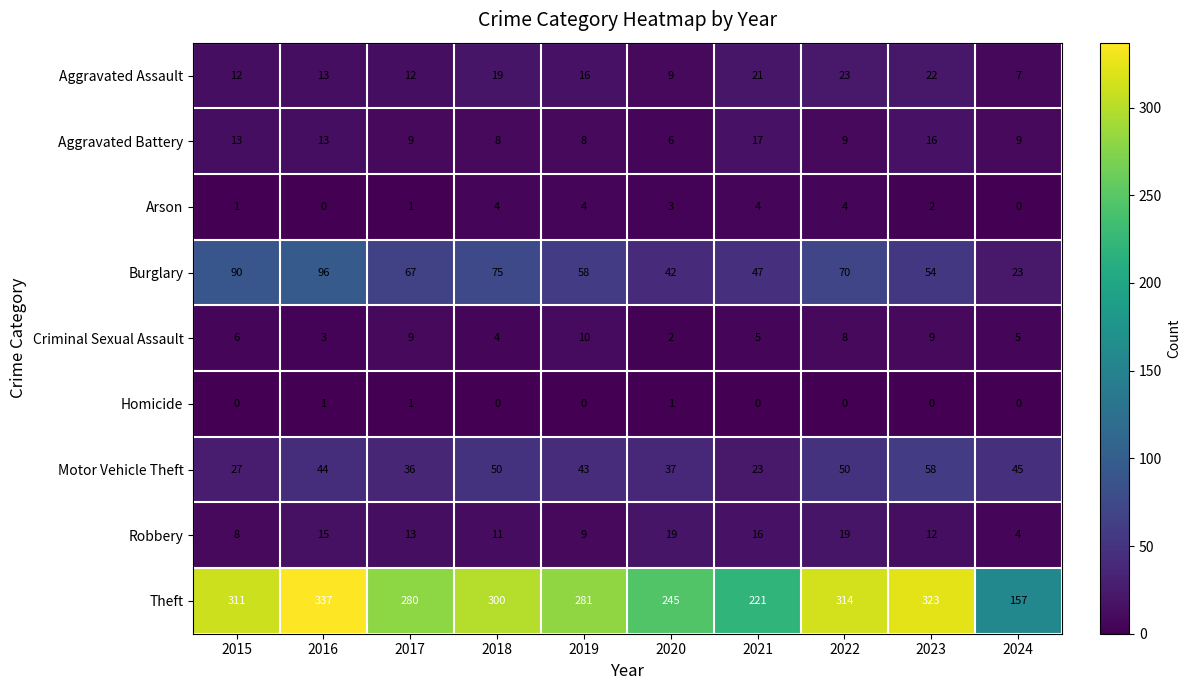

What is the greatest value displayed?

337